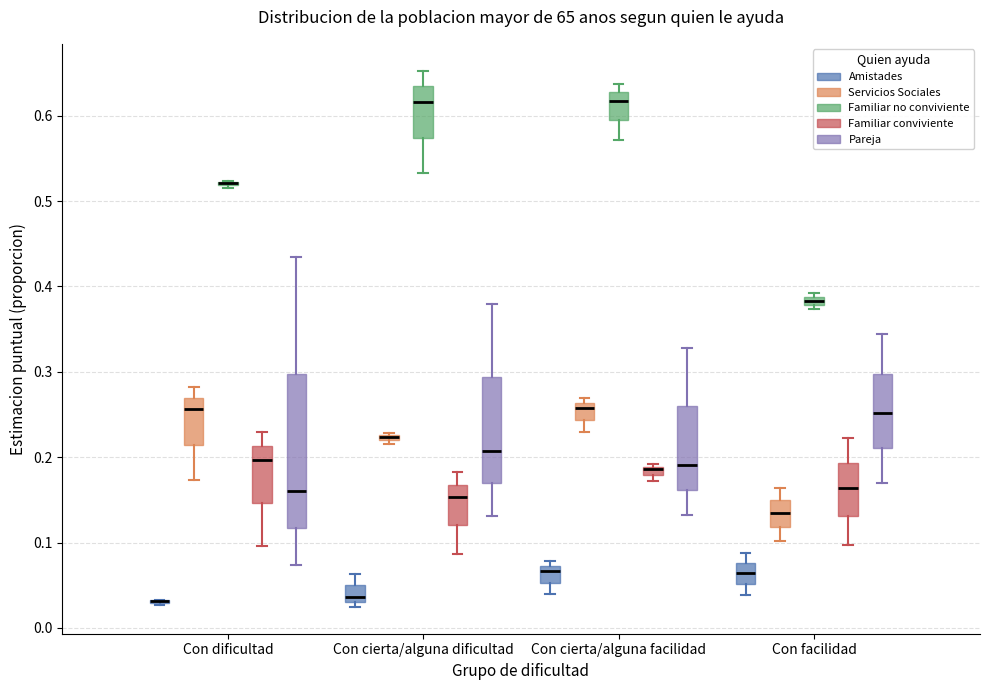

Where is the lower edge of the box for Con cierta/alguna dificultad (Servicios Sociales) on the y-axis? The values are not printed on the chart, so give them approximately, as read against the axis.

0.22